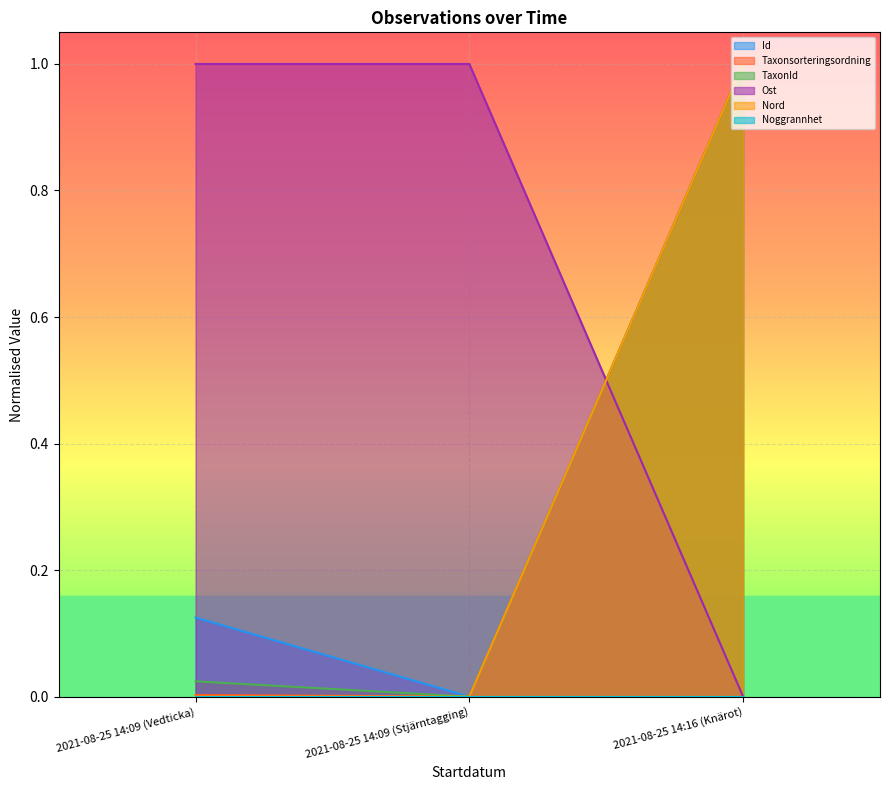

How many Ost values are between 0 and 1?

3